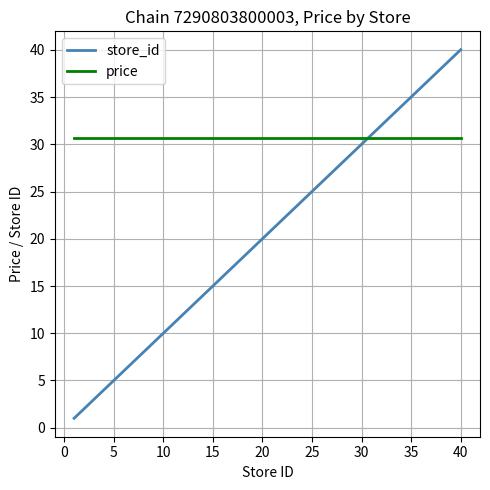

What are all the series names shown in the legend?

store_id, price